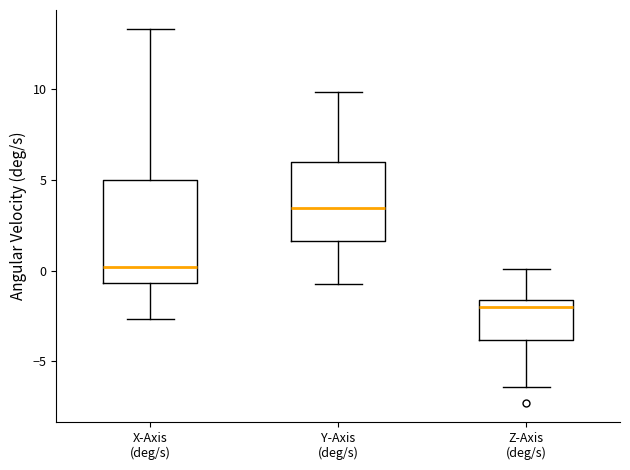

Comparing the boxes themselves (not the whiskers), which one is the tallest?

X-Axis (deg/s)